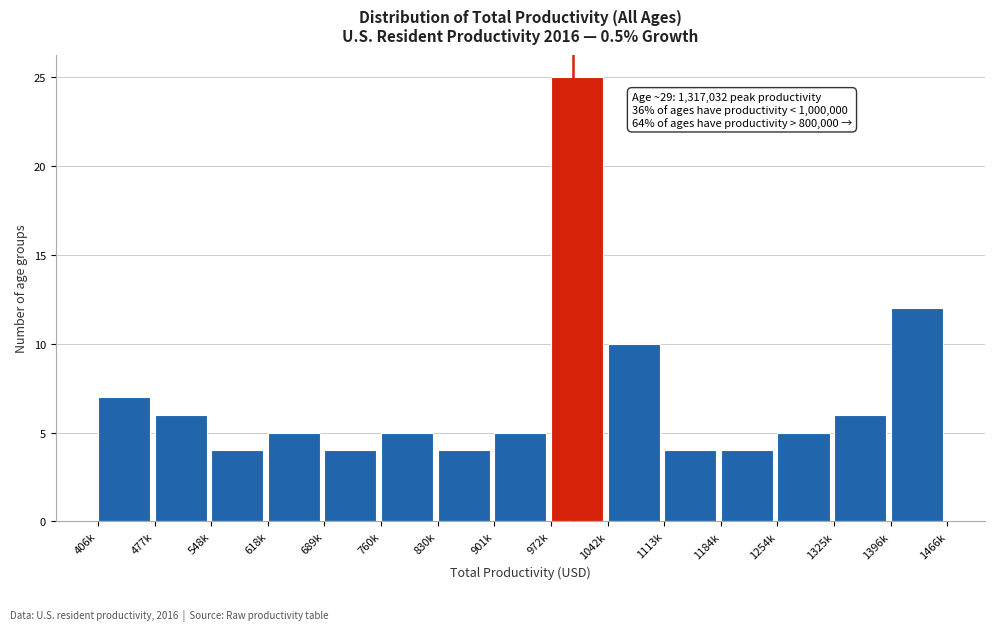

Reading left to right, extract all data points from this chart.

406k=7	477k=6	548k=4	618k=5	689k=4	760k=5	830k=4	901k=5	972k=25	1042k=10	1113k=4	1184k=4	1254k=5	1325k=6	1396k=12